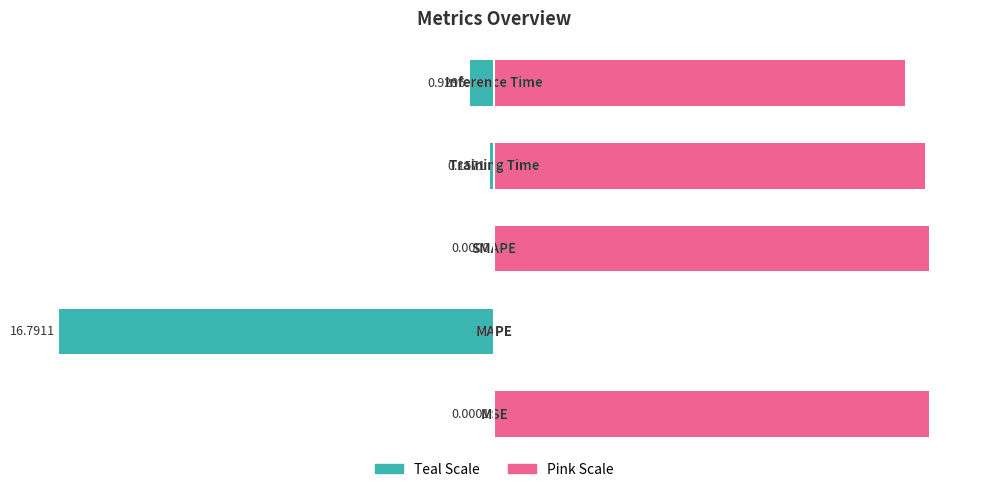

How many groups of bars are there?

5